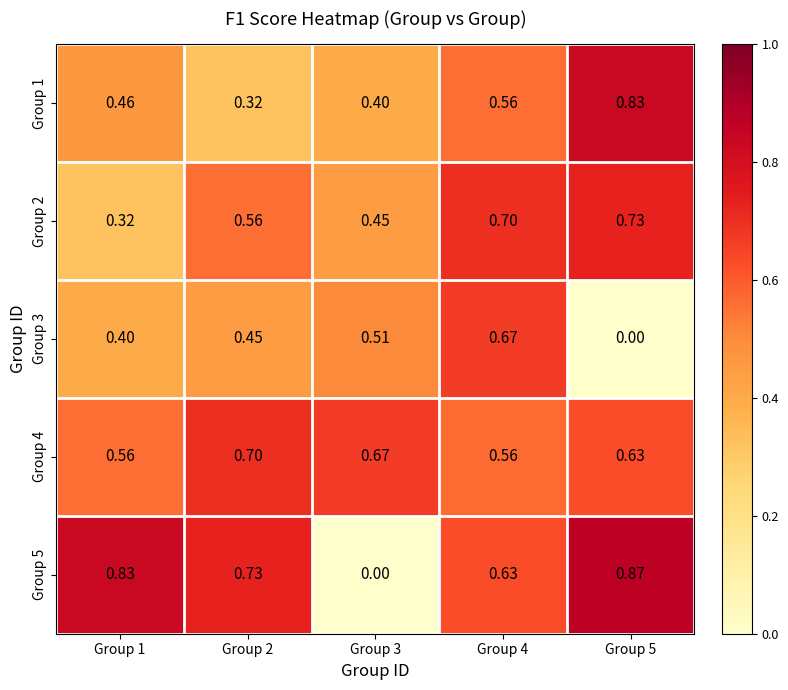

Reading left to right, what are all the values shown in this chart?

Group 1: Group 1=0.5	Group 2=0.3	Group 3=0.4	Group 4=0.6	Group 5=0.8
Group 2: Group 1=0.3	Group 2=0.6	Group 3=0.5	Group 4=0.7	Group 5=0.7
Group 3: Group 1=0.4	Group 2=0.5	Group 3=0.5	Group 4=0.7	Group 5=0.0
Group 4: Group 1=0.6	Group 2=0.7	Group 3=0.7	Group 4=0.6	Group 5=0.6
Group 5: Group 1=0.8	Group 2=0.7	Group 3=0.0	Group 4=0.6	Group 5=0.9